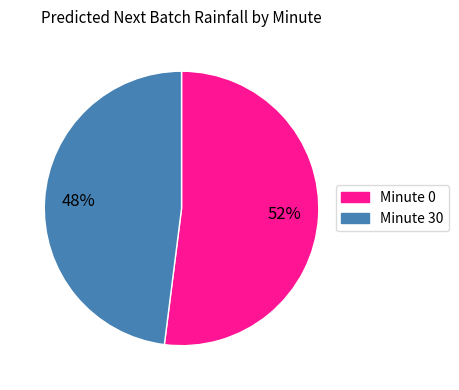

To the nearest percent, what is the difference between the largest and smallest slice percentages?

4%